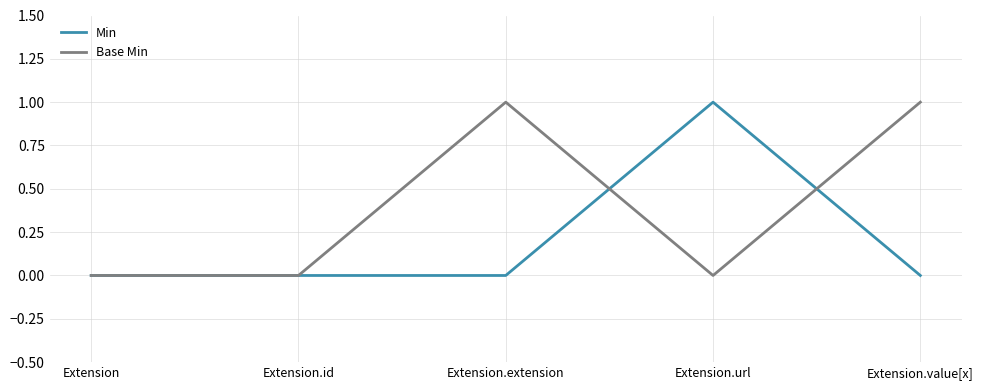

The Base Min series shows 1 at Extension.value[x]. True or false?

True